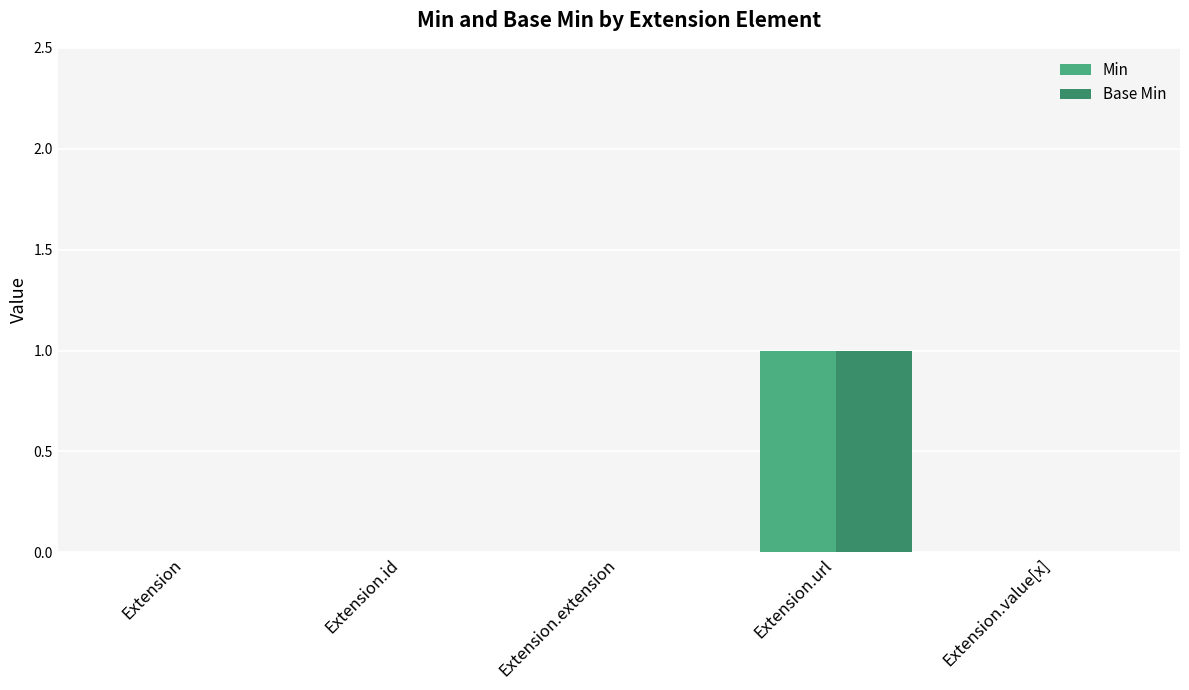

At which category is the sum across all series the highest?

Extension.url